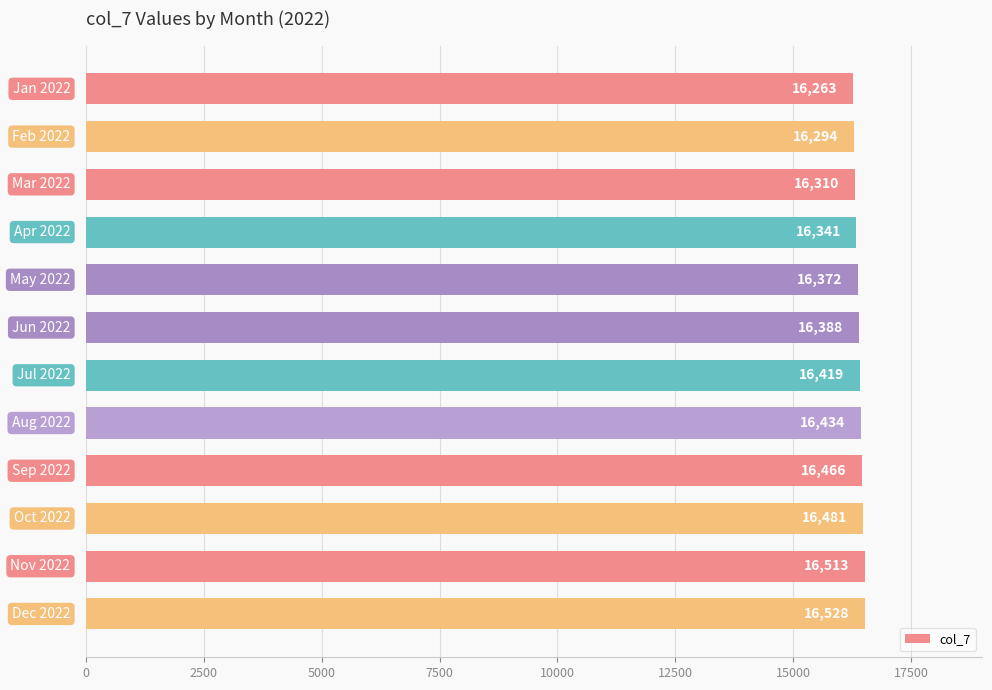

What is the value of the 3rd bar from the top?

16310